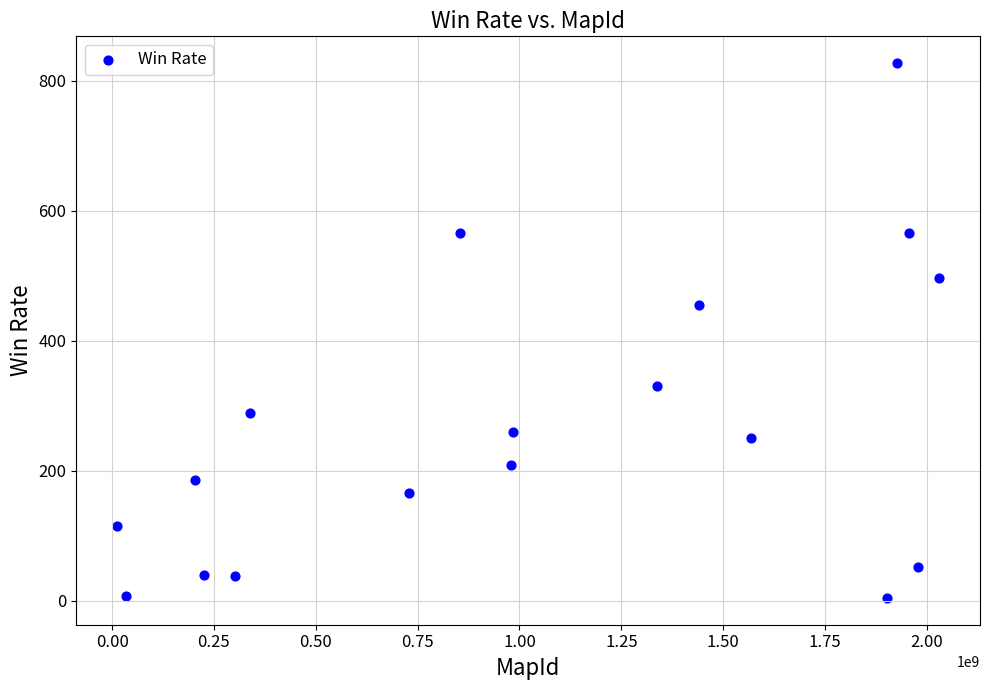

What is the range of Y values (max minus min)?

823